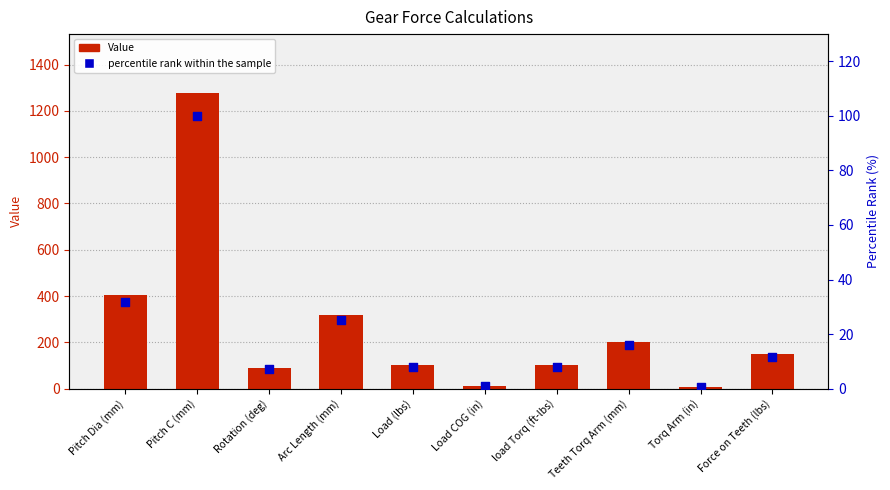

At how many categories does at least one series exceed 495?

1